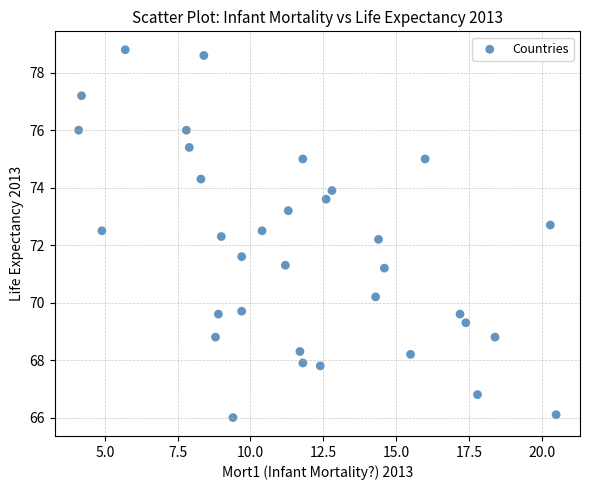

What is the range of Y values (max minus min)?

12.8